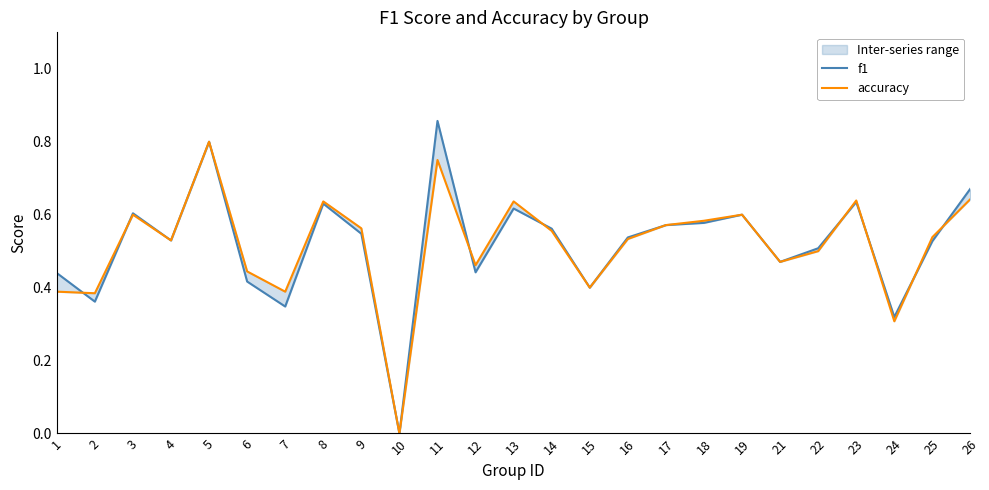

What is the difference between the maximum and minimum values in the accuracy series?

0.8